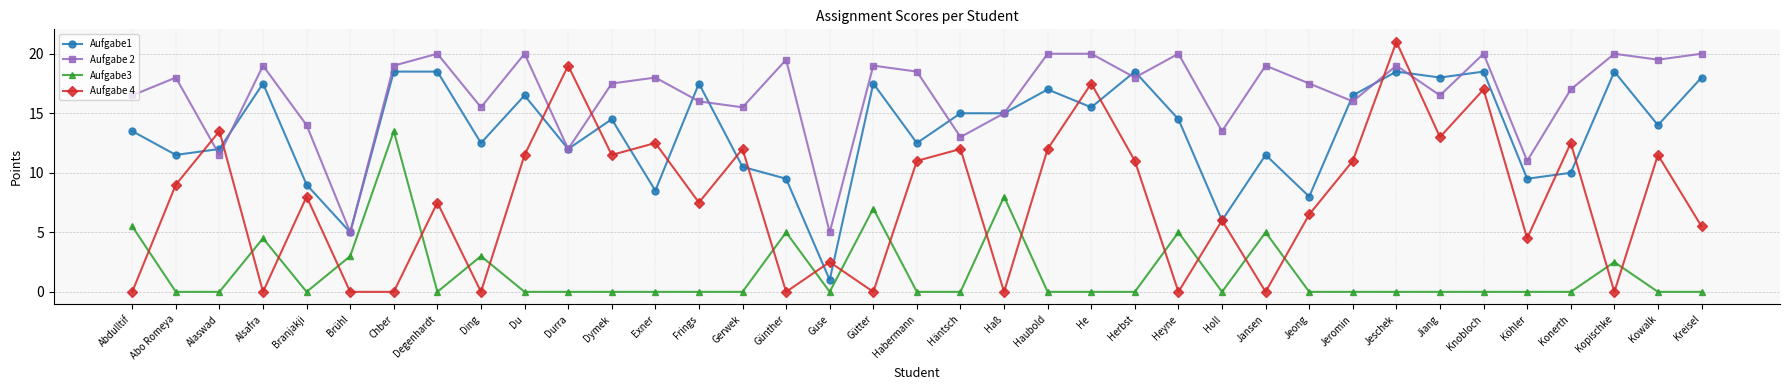

True or false: Aufgabe3 has a value of -7.4 at Holl.

False